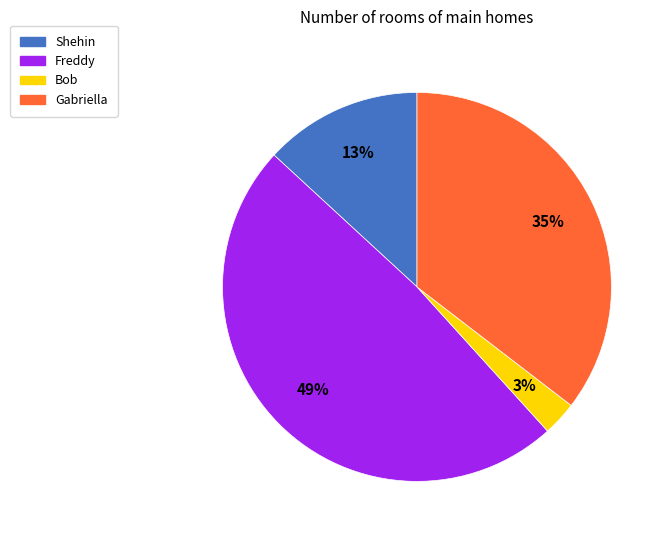

To the nearest percent, what percentage of the pie is Shehin?

13%